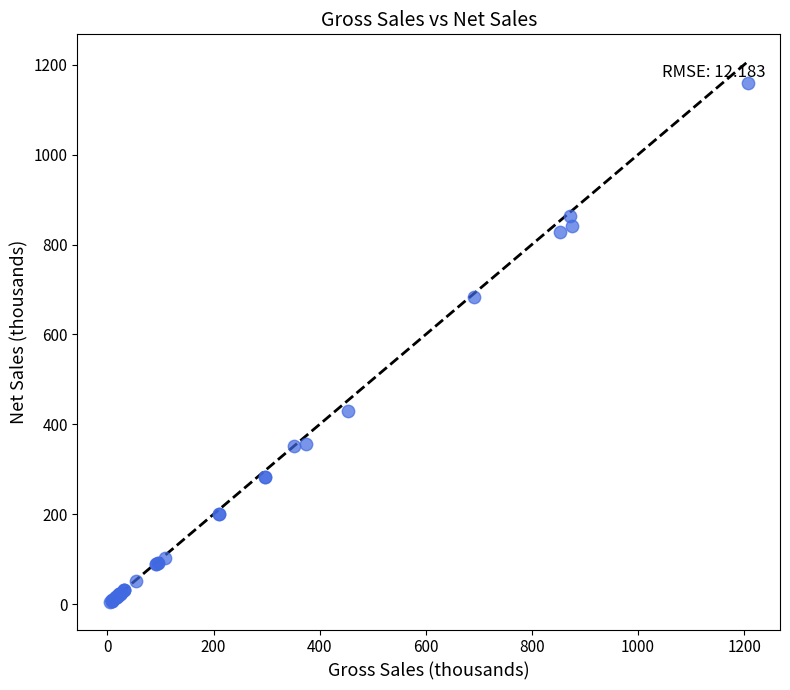

What Y value in the scatter plot is closest to 581?

683.4